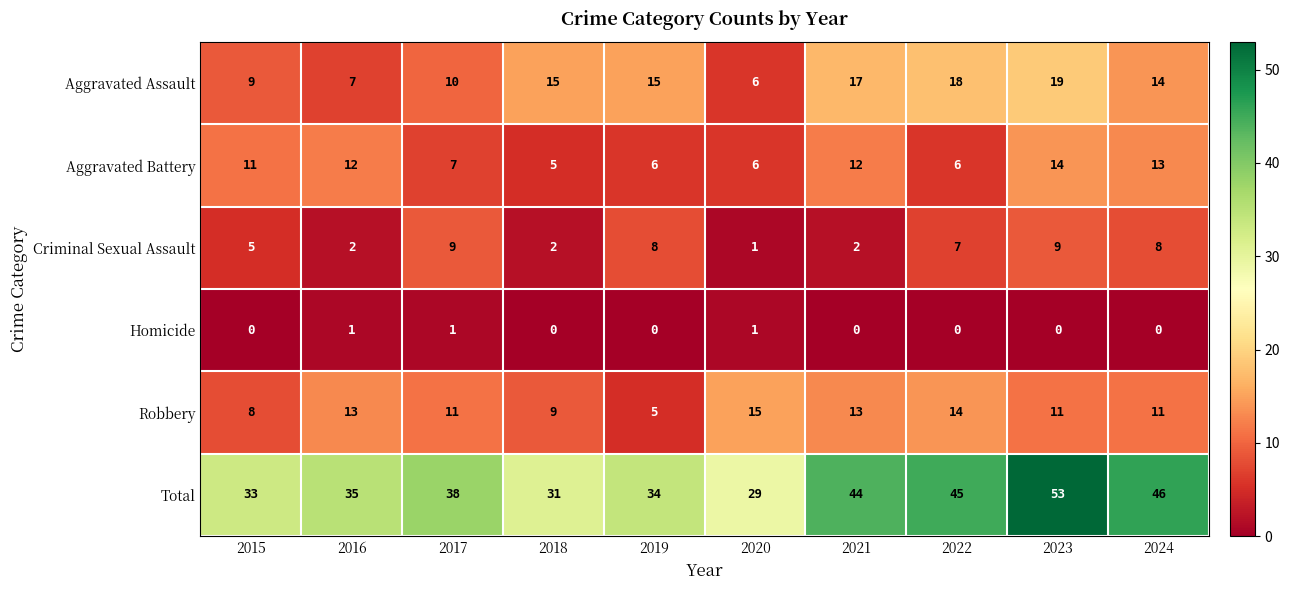

At 2019, list the series in order from smallest to largest.

Homicide, Robbery, Aggravated Battery, Criminal Sexual Assault, Aggravated Assault, Total